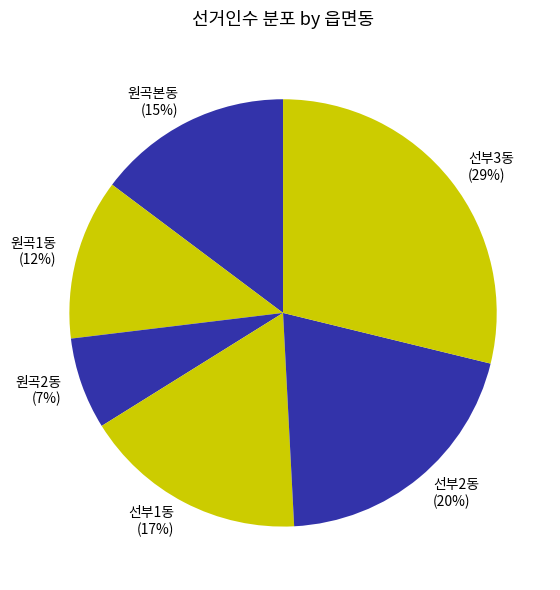

Count the number of slices in the pie.

6